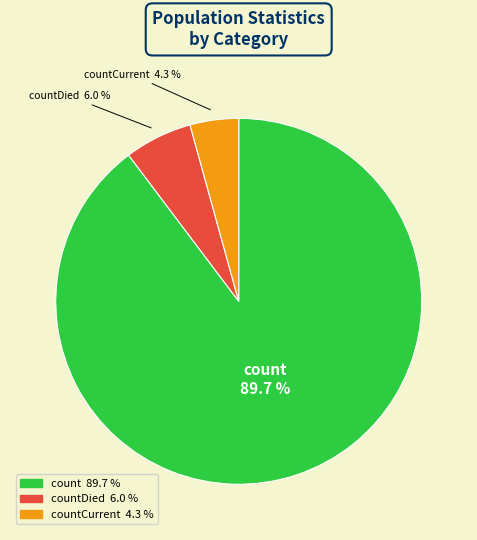

Does any single category account for the majority?

Yes